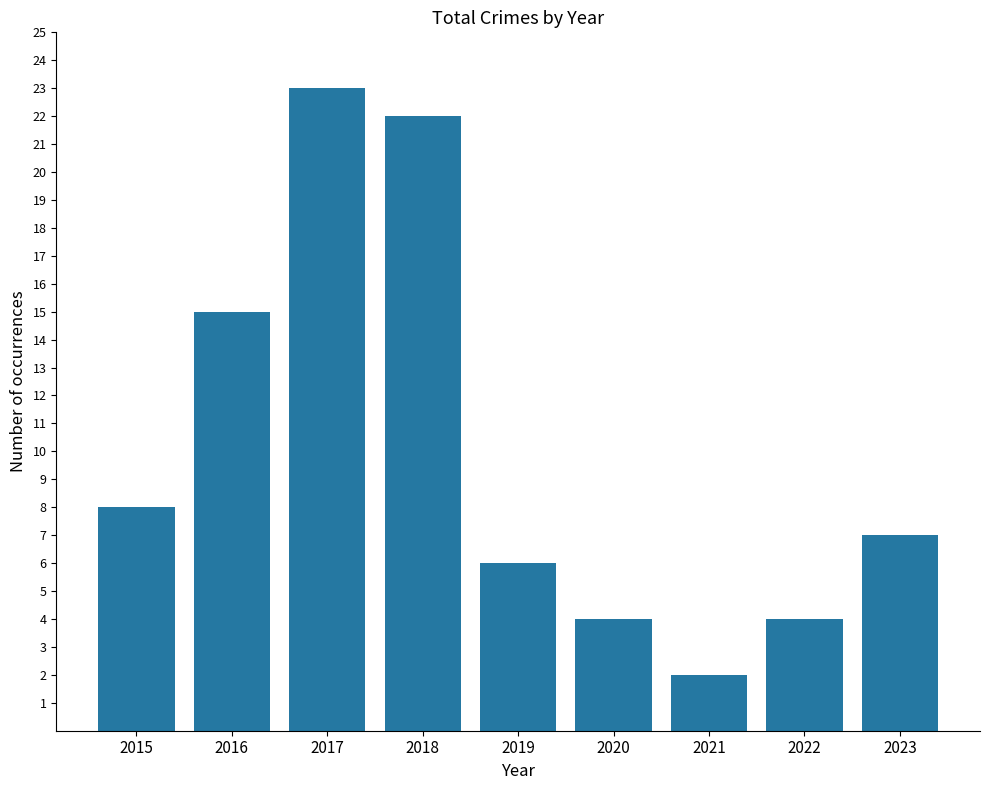

What is the value of the 7th bar from the left?

2